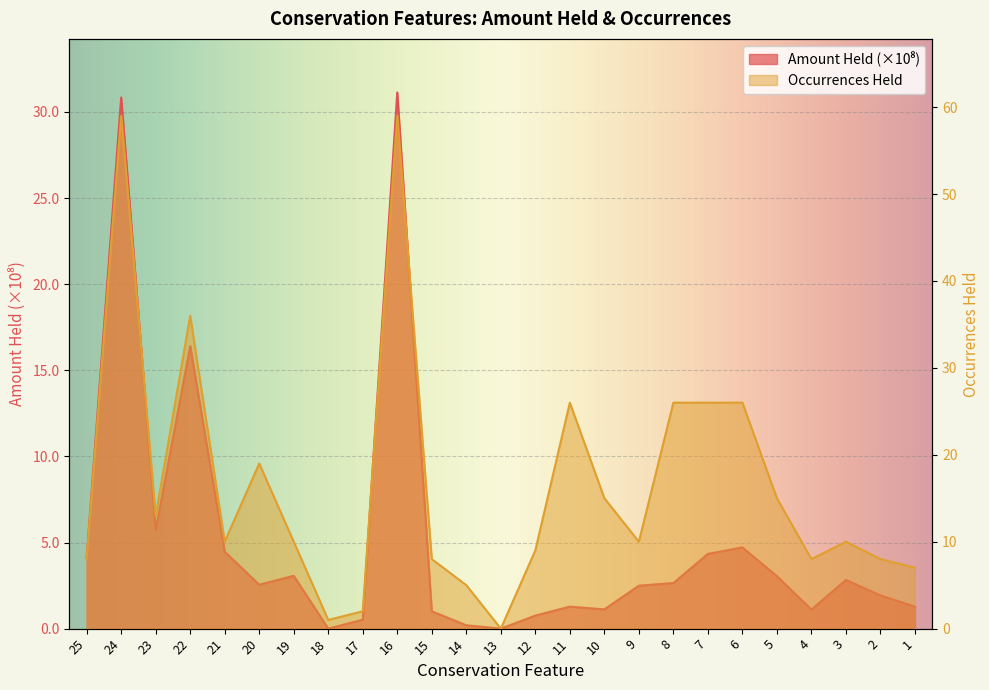

Where does the Amount Held (1e8) series first go above 2?

25